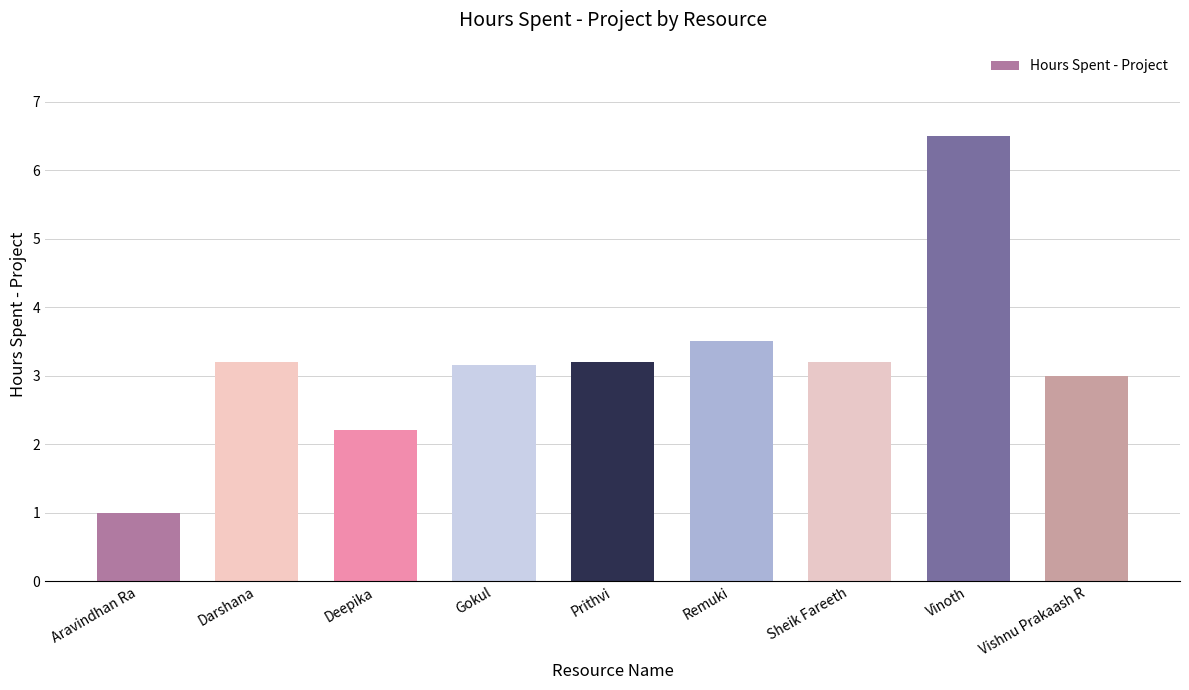

What is the label of the 3rd bar from the right?

Sheik Fareeth